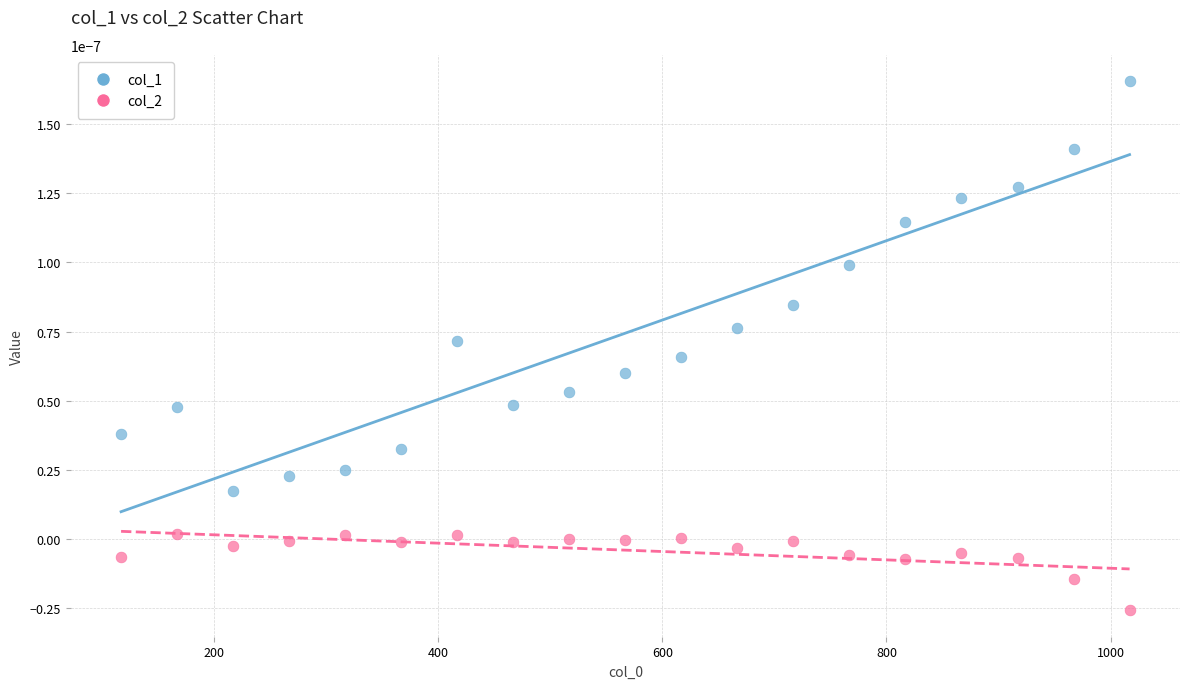

Across all data points, what is the range of X values (max minus min)?

900.0